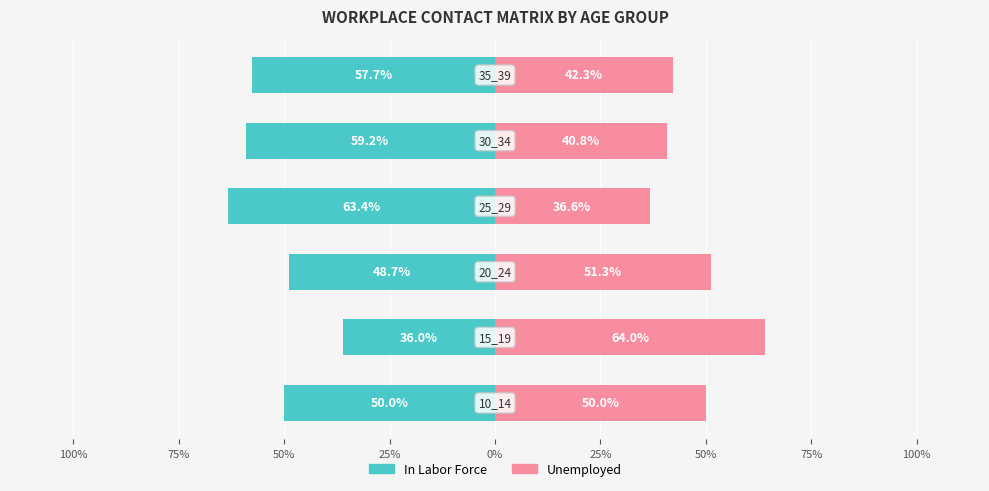

What is the lowest value of the In Labor Force series?

-63.4